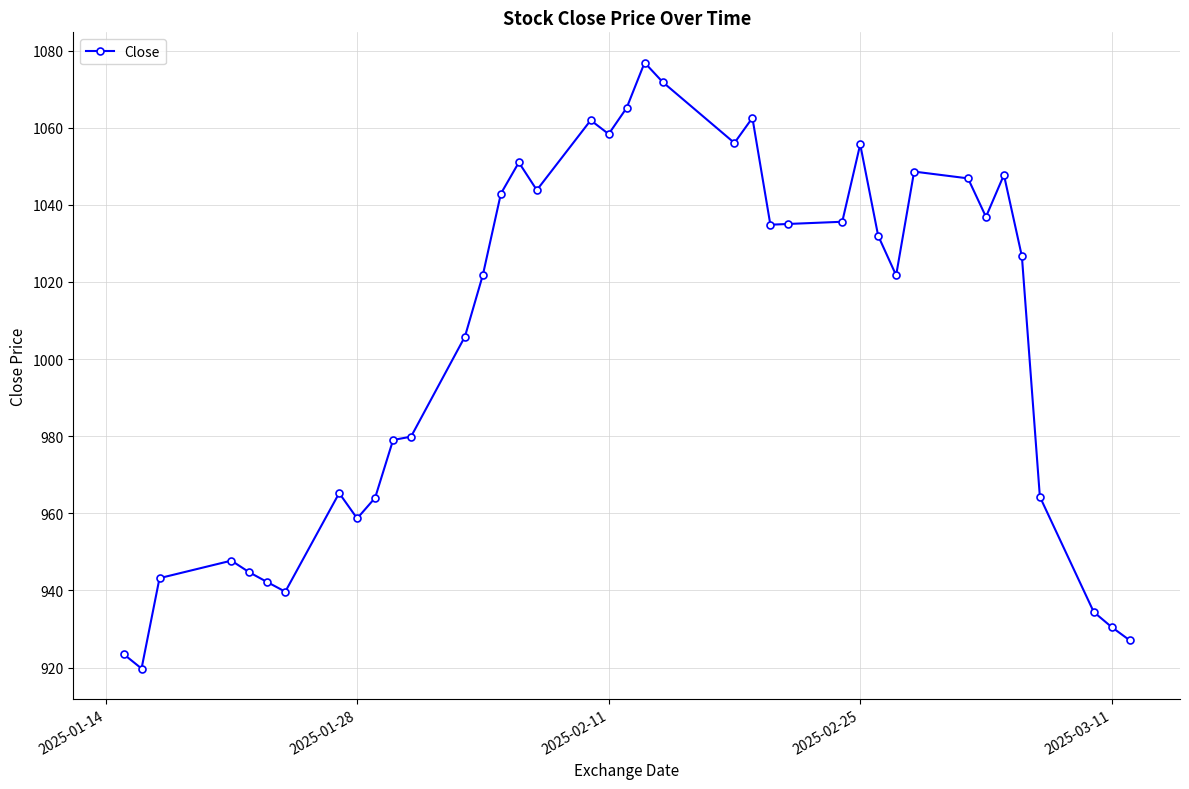

What is the difference between the maximum and second lowest values?

153.4